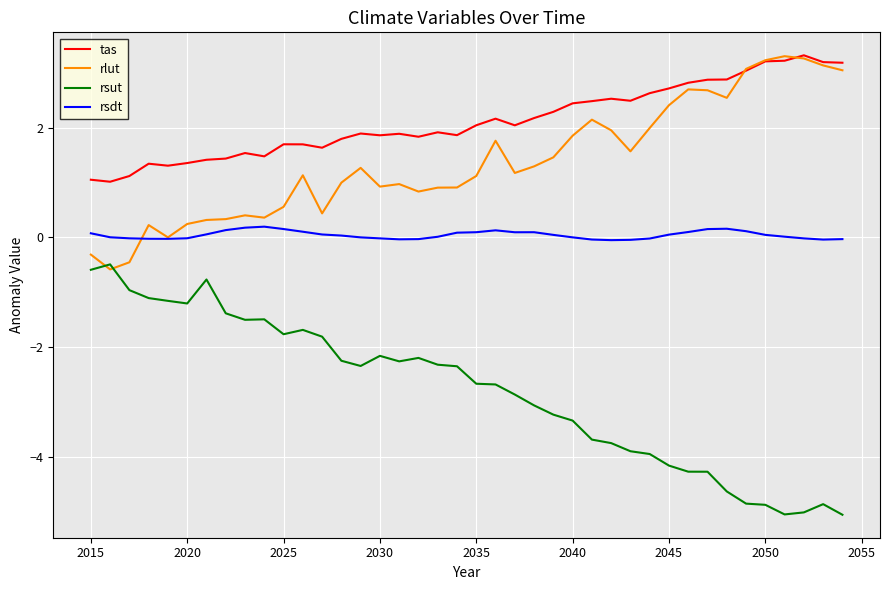

How many values in the tas series are below 2?

20